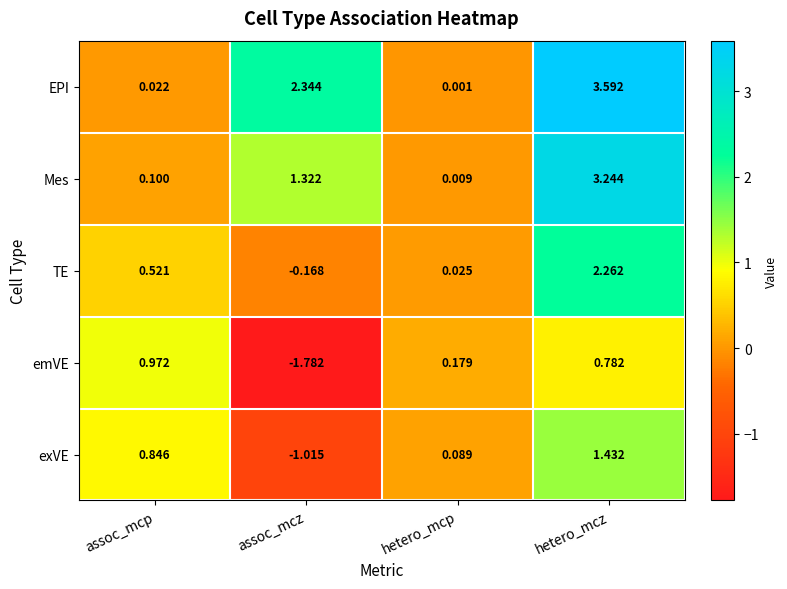

Rank the series by their average value, from lowest to highest.

emVE, exVE, TE, Mes, EPI